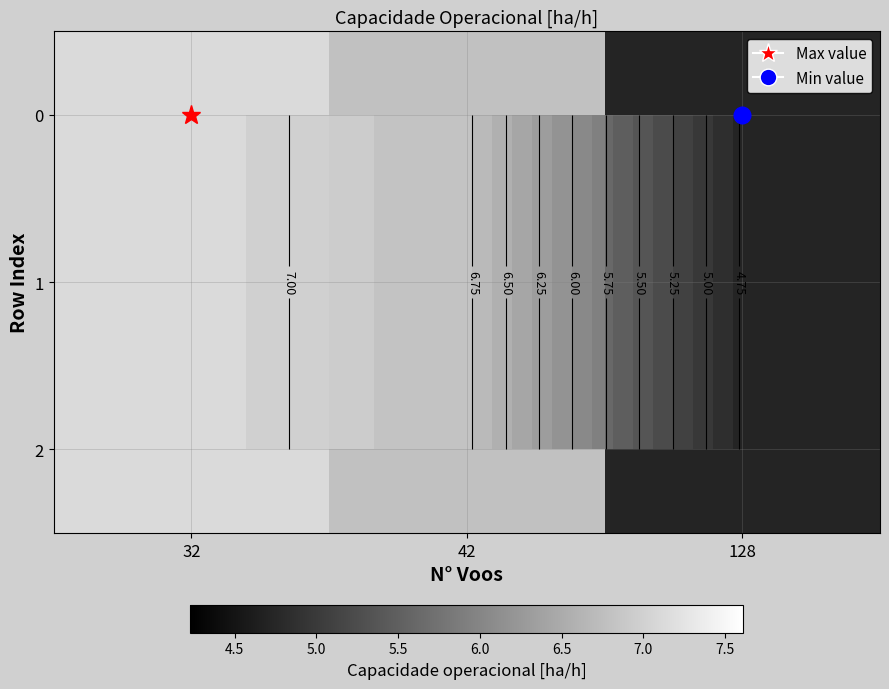

What is the sum of the 2 values at 32 and 128?

11.8